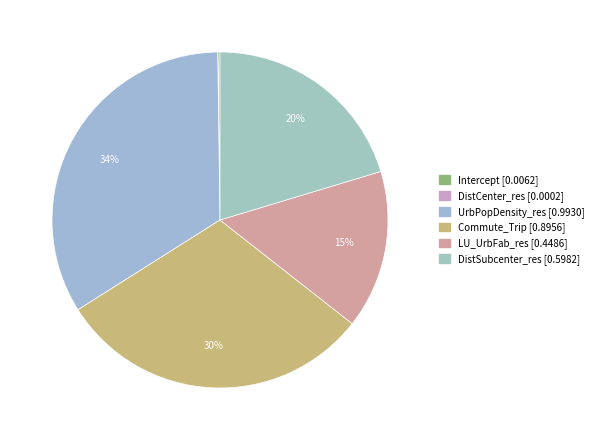

Is it true that UrbPopDensity_res is 21% of the pie?

False